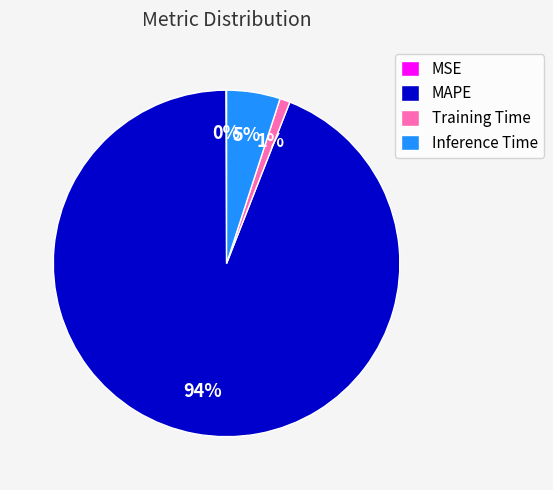

Which has a higher value, Inference Time or MAPE?

MAPE